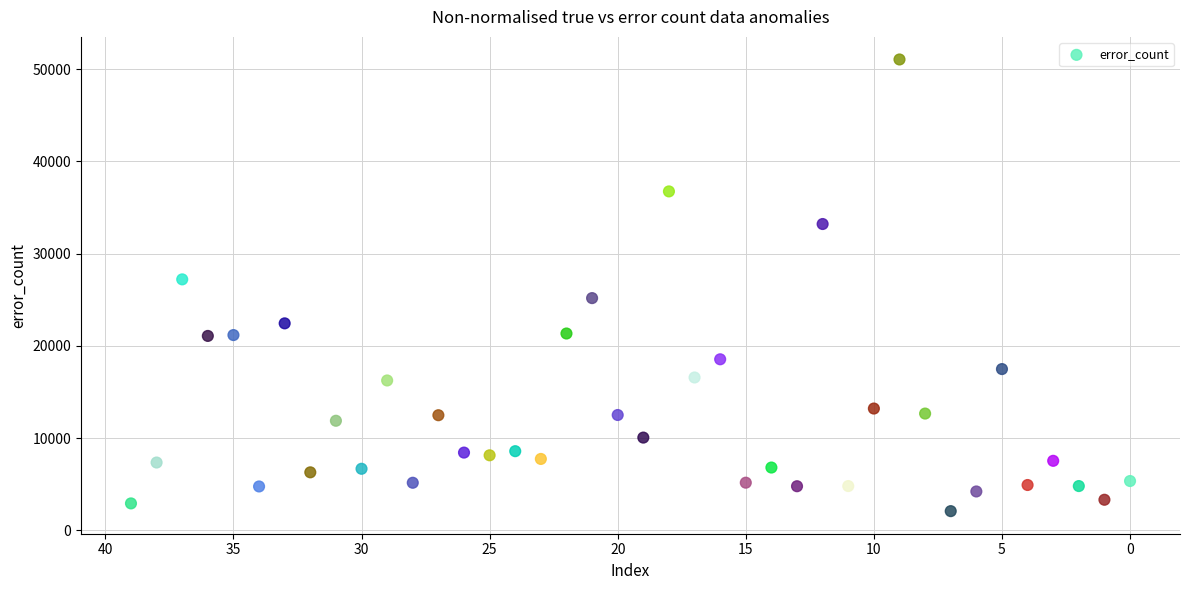

What Y value in the scatter plot is closest to 26572?

27216